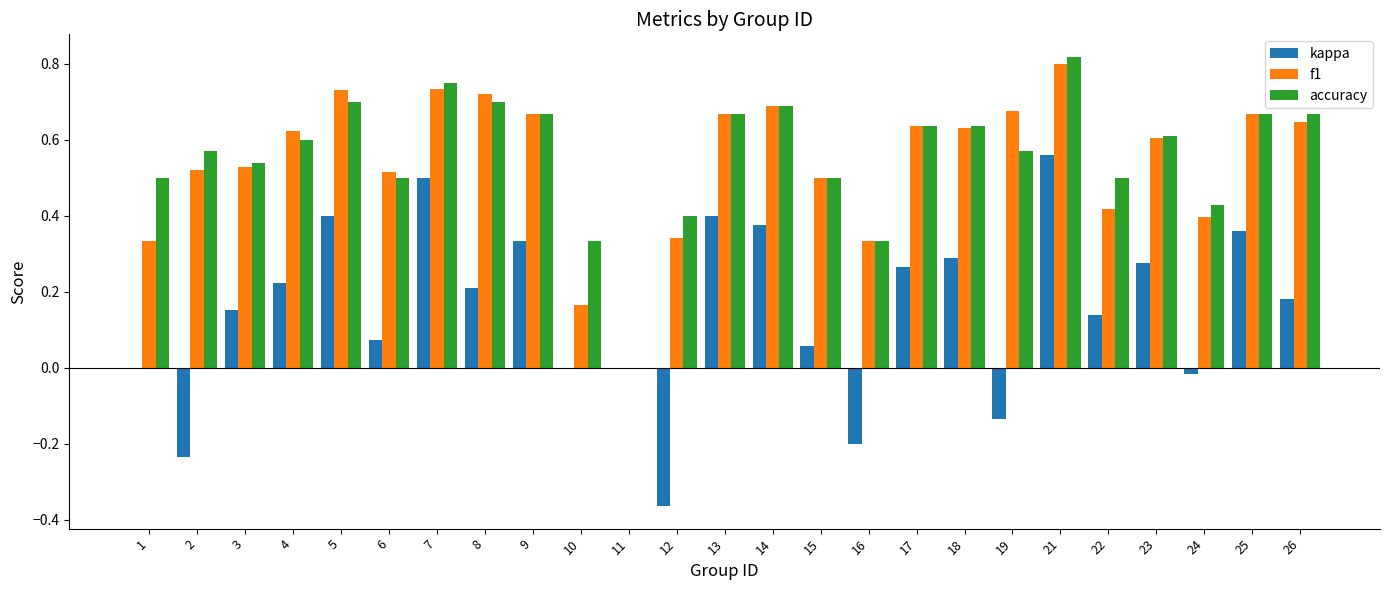

Which series changed the most between 11 and 19?

f1